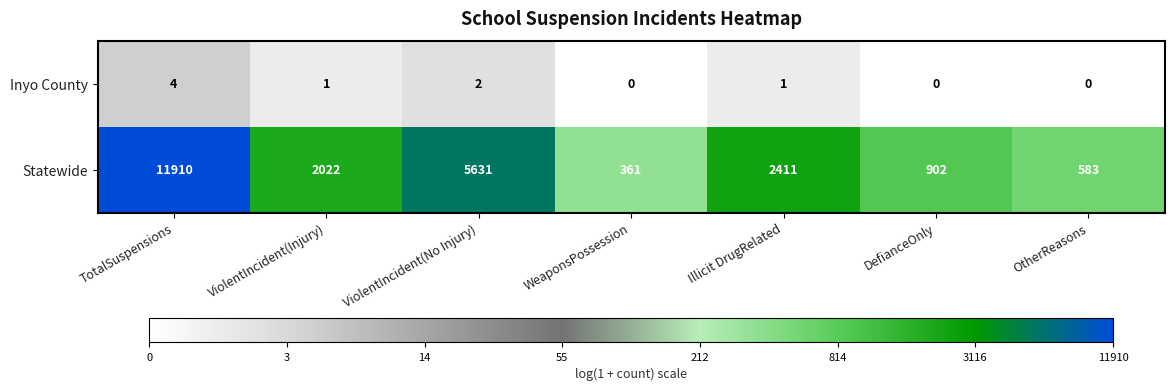

True or false: Statewide has a value of 119 at OtherReasons.

False